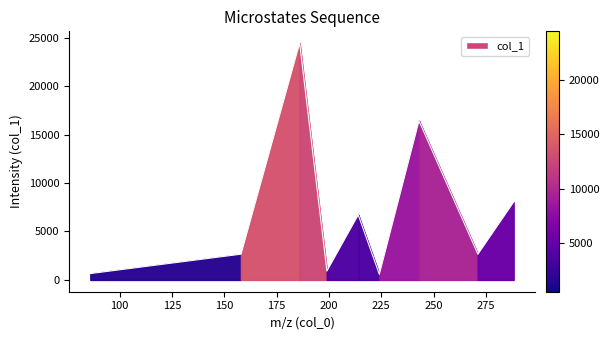

What is the greatest value displayed?

24440.6